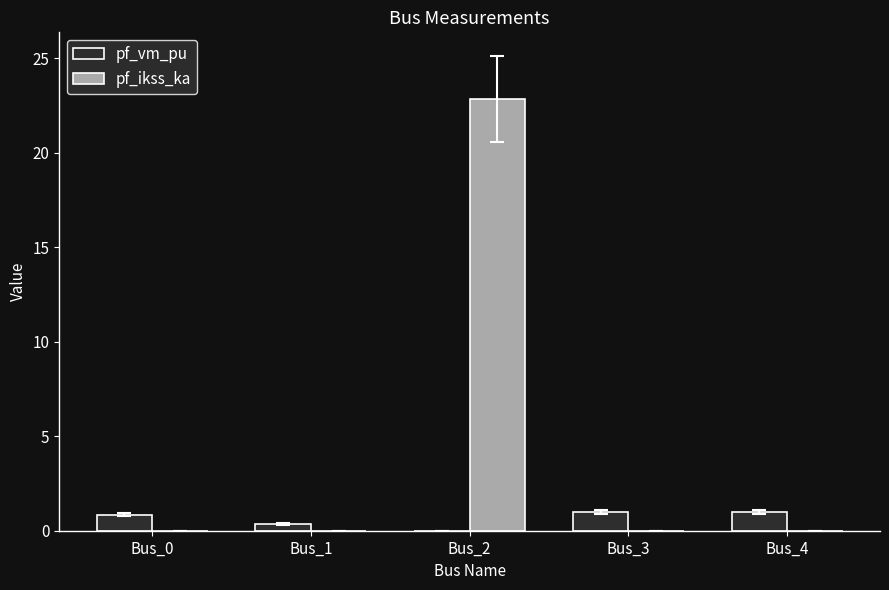

What are all the series names shown in the legend?

pf_vm_pu, pf_ikss_ka